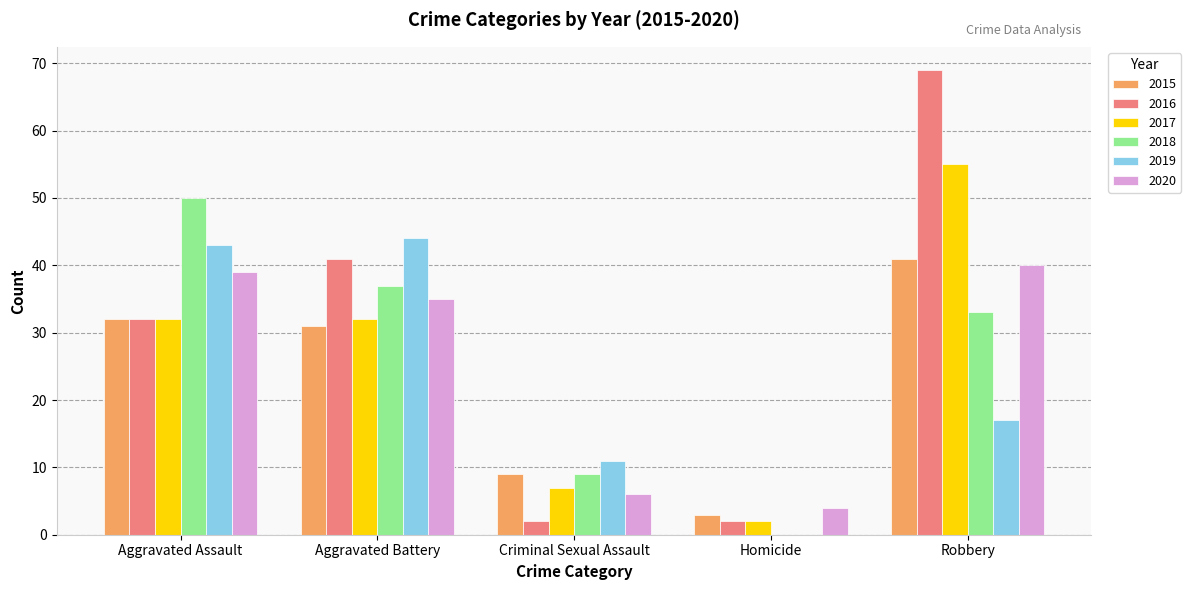

Reading left to right, extract all data points from this chart.

2015: Aggravated Assault=32	Aggravated Battery=31	Criminal Sexual Assault=9	Homicide=3	Robbery=41
2016: Aggravated Assault=32	Aggravated Battery=41	Criminal Sexual Assault=2	Homicide=2	Robbery=69
2017: Aggravated Assault=32	Aggravated Battery=32	Criminal Sexual Assault=7	Homicide=2	Robbery=55
2018: Aggravated Assault=50	Aggravated Battery=37	Criminal Sexual Assault=9	Homicide=0	Robbery=33
2019: Aggravated Assault=43	Aggravated Battery=44	Criminal Sexual Assault=11	Homicide=0	Robbery=17
2020: Aggravated Assault=39	Aggravated Battery=35	Criminal Sexual Assault=6	Homicide=4	Robbery=40